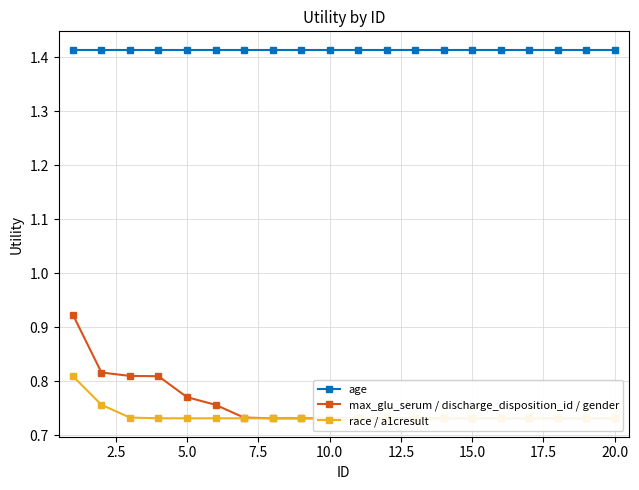

Is the value of race / a1cresult at 22.5 greater than the value of age at 7.5?

No